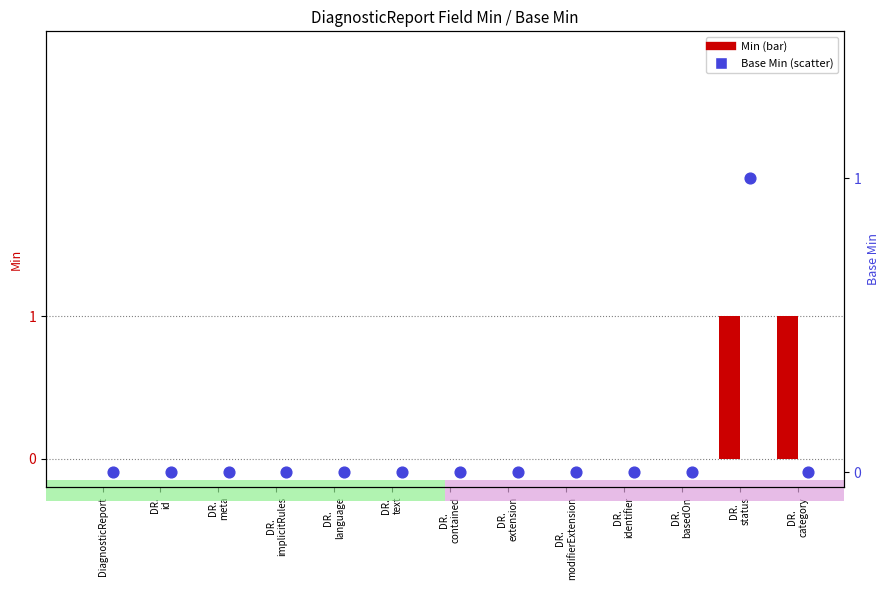

What are all the series names shown in the legend?

Min, Base Min